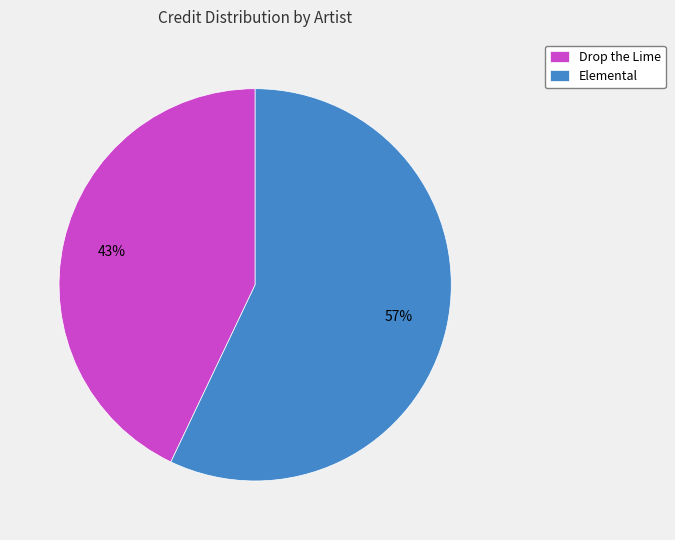

To the nearest percent, what is the difference between the Elemental and Drop the Lime slice percentages?

14%